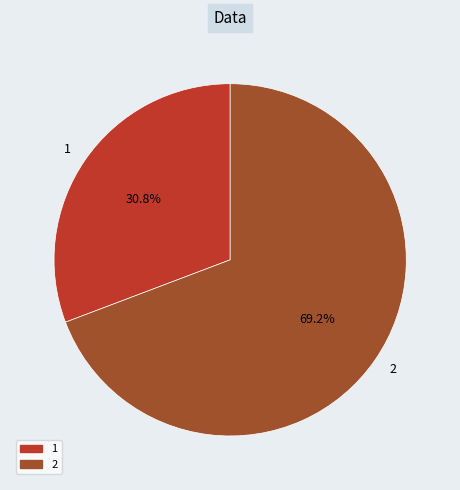

To the nearest percent, what percentage of the pie is 1?

31%